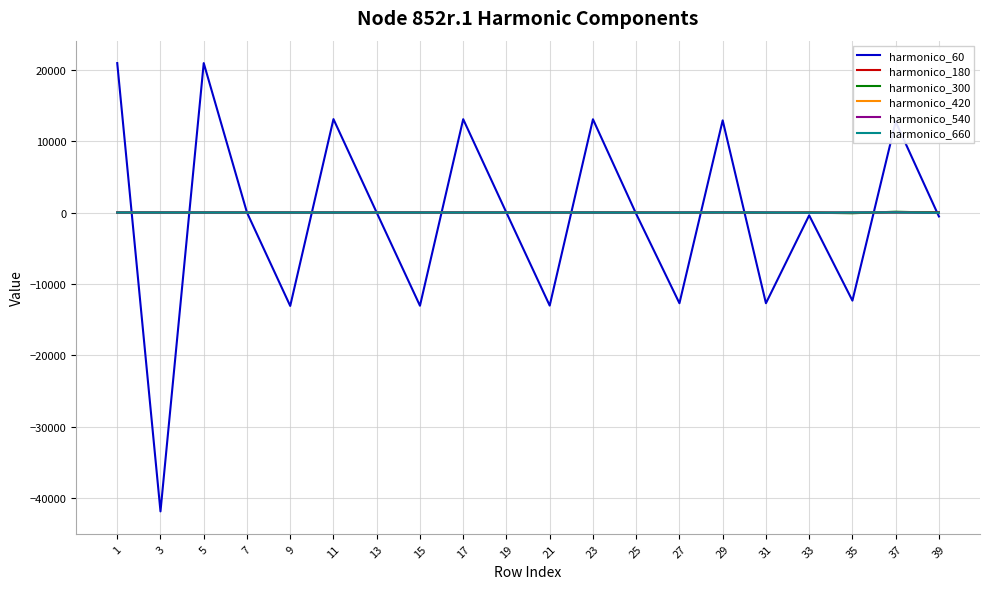

What is the difference between the maximum and minimum values in the harmonico_660 series?

49.8